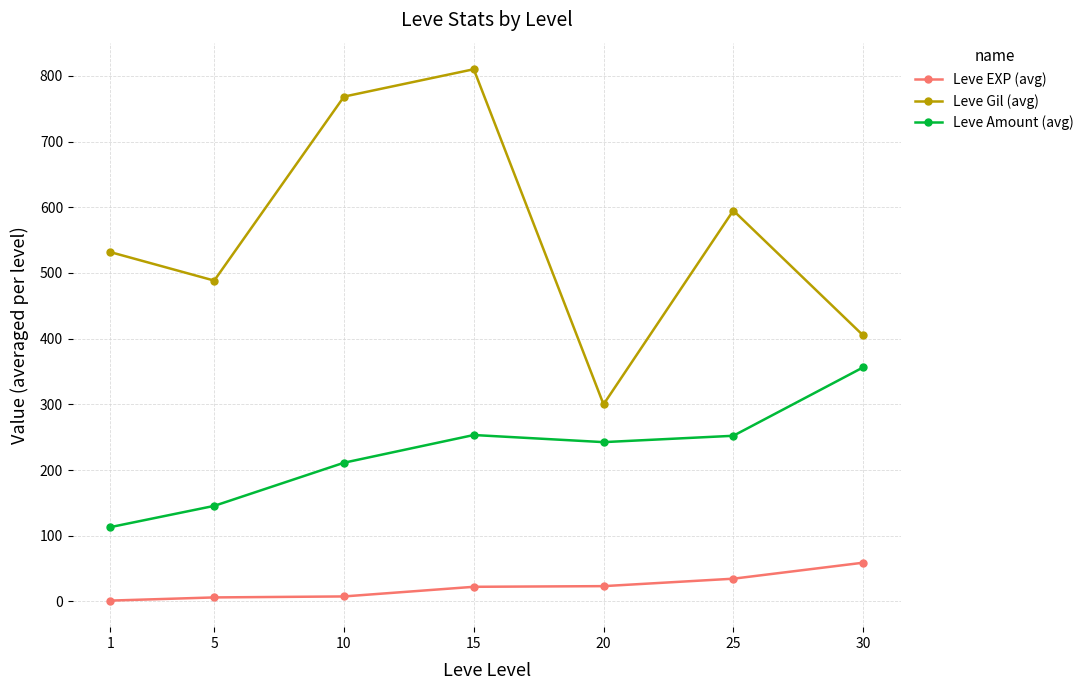

At which category is the sum across all series the highest?

15